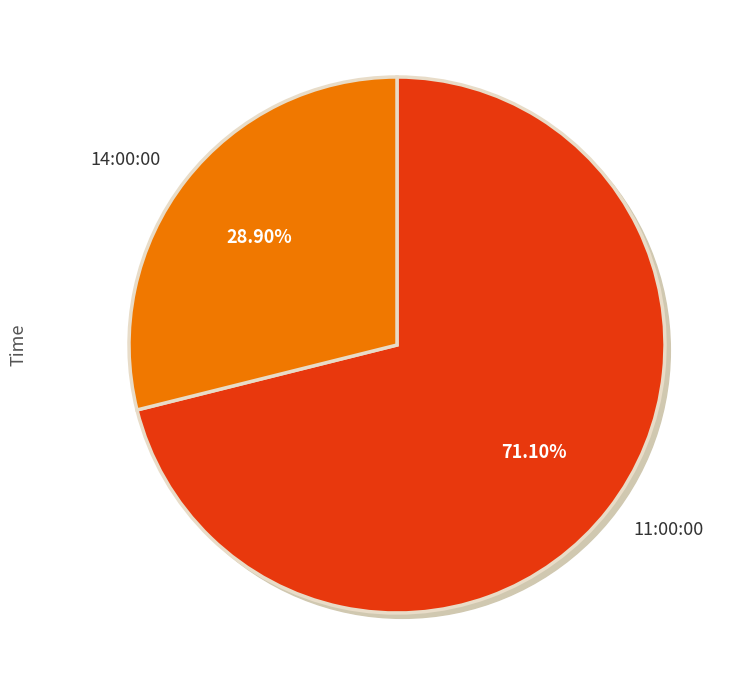

Which category accounts for the majority?

11:00:00